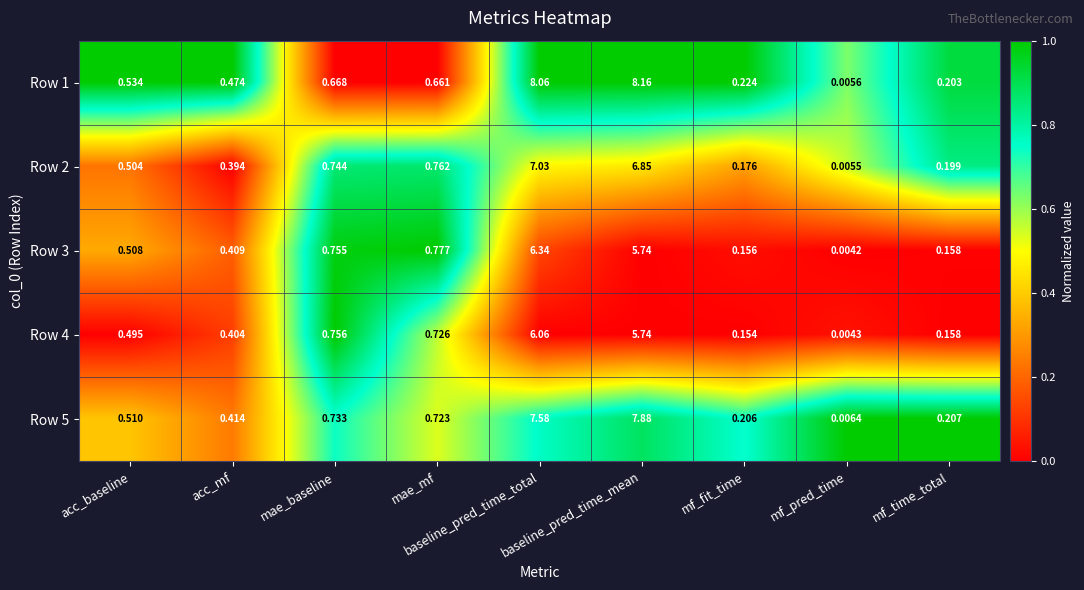

At which category is the sum across all series the highest?

baseline_pred_time_total